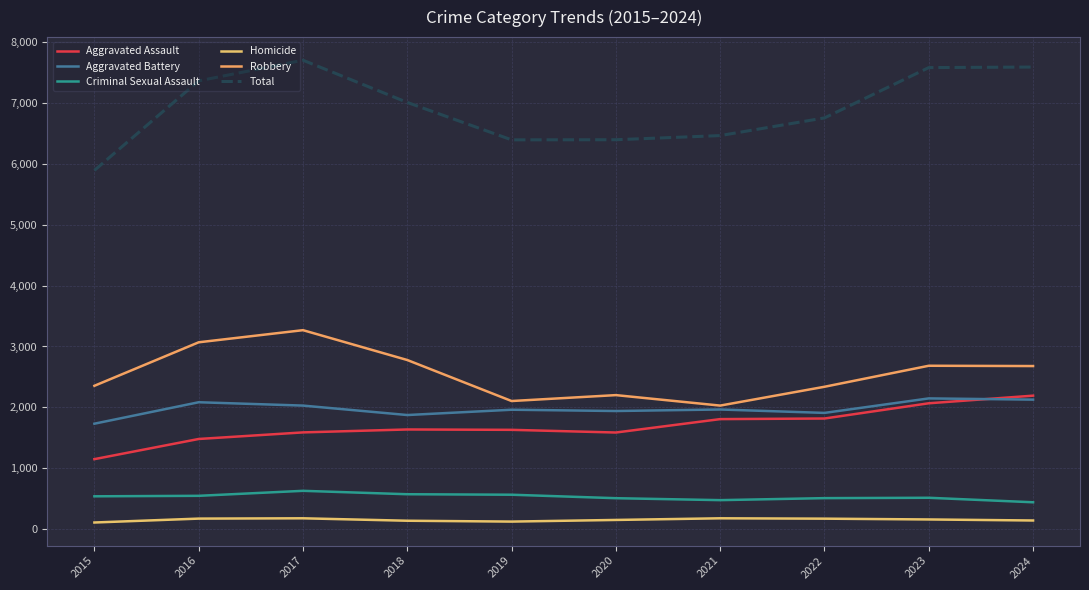

The Aggravated Battery series shows 1733 at 2015. True or false?

True